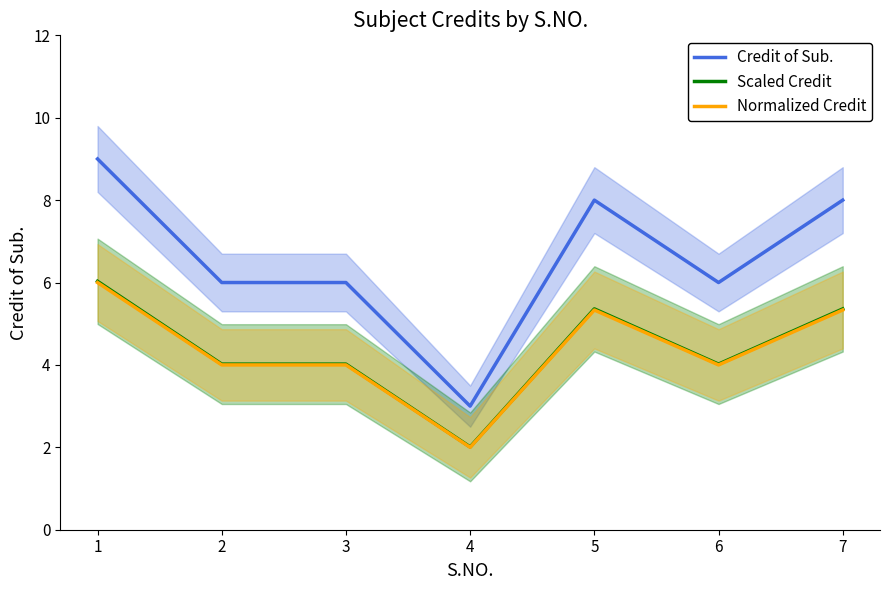

Between 5 and 7, which series saw the biggest shift?

Credit of Sub.